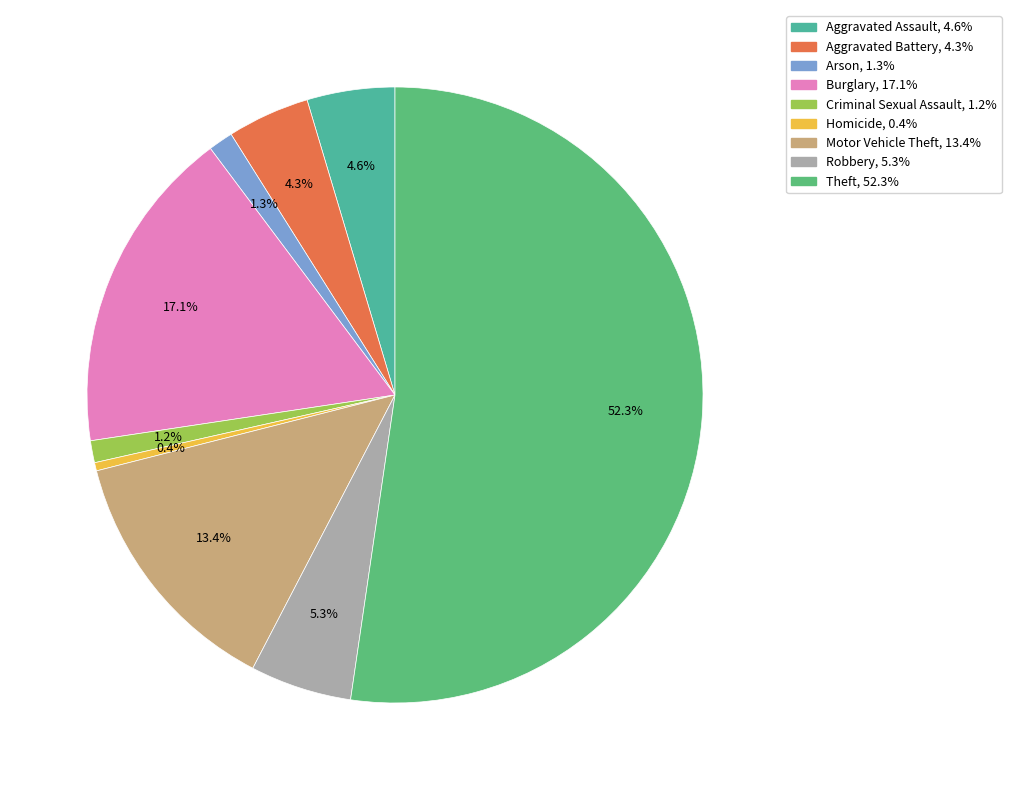

How many segments does this pie chart have?

9